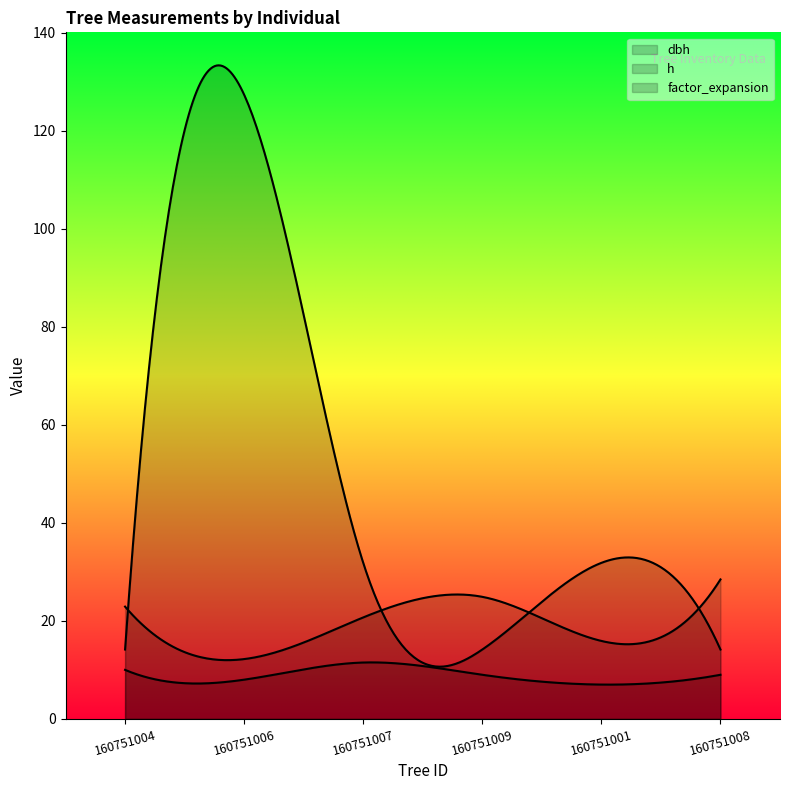

What are all the series names shown in the legend?

dbh, h, factor_expansion